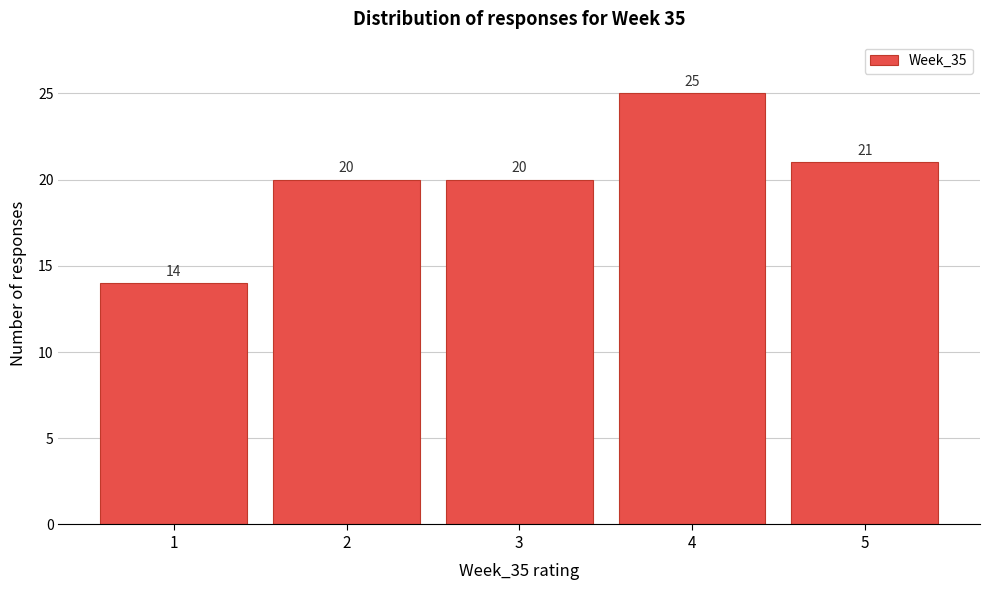

Reading right to left, transcribe all the data shown in this chart.

21	25	20	20	14